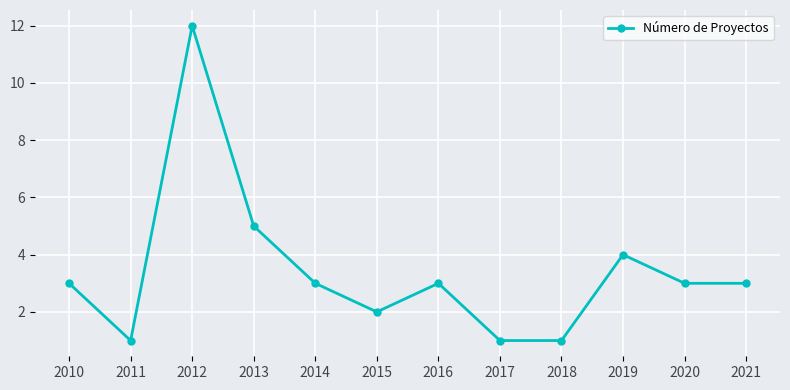

What is the value of the 1st point from the left?

3